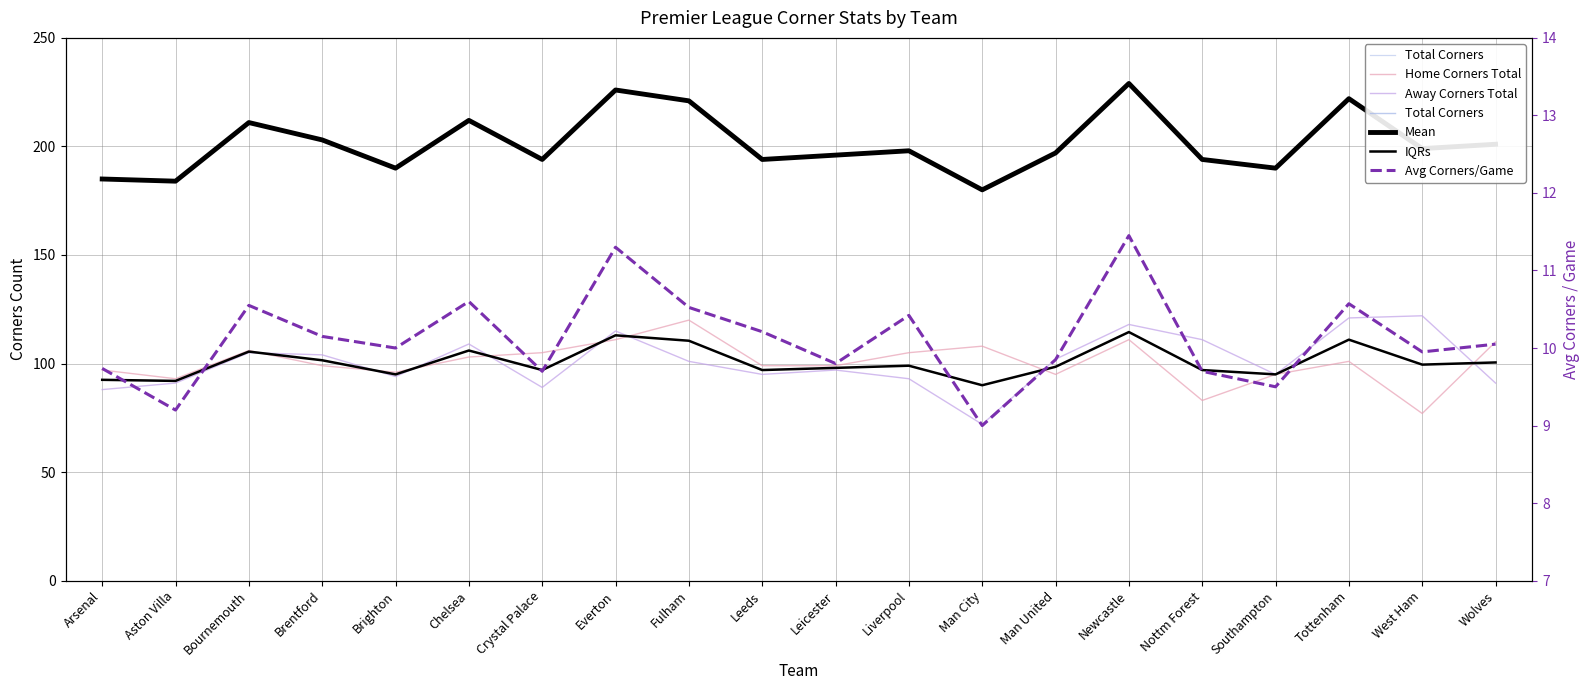

Is it true that Total Corners equals 64.3 at Man City?

False